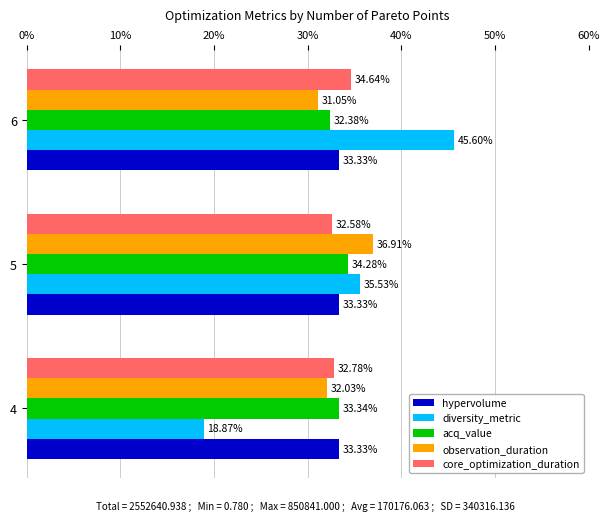

Is the value of acq_value at 5 greater than the value of observation_duration at 5?

No